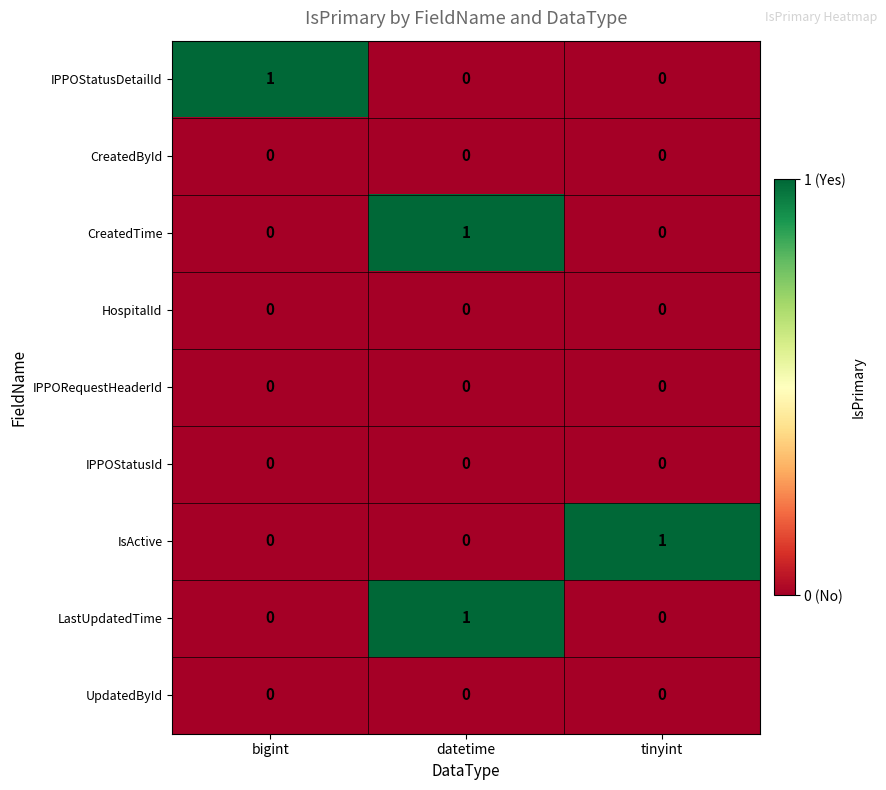

The value of CreatedById at bigint is 0. True or false?

True